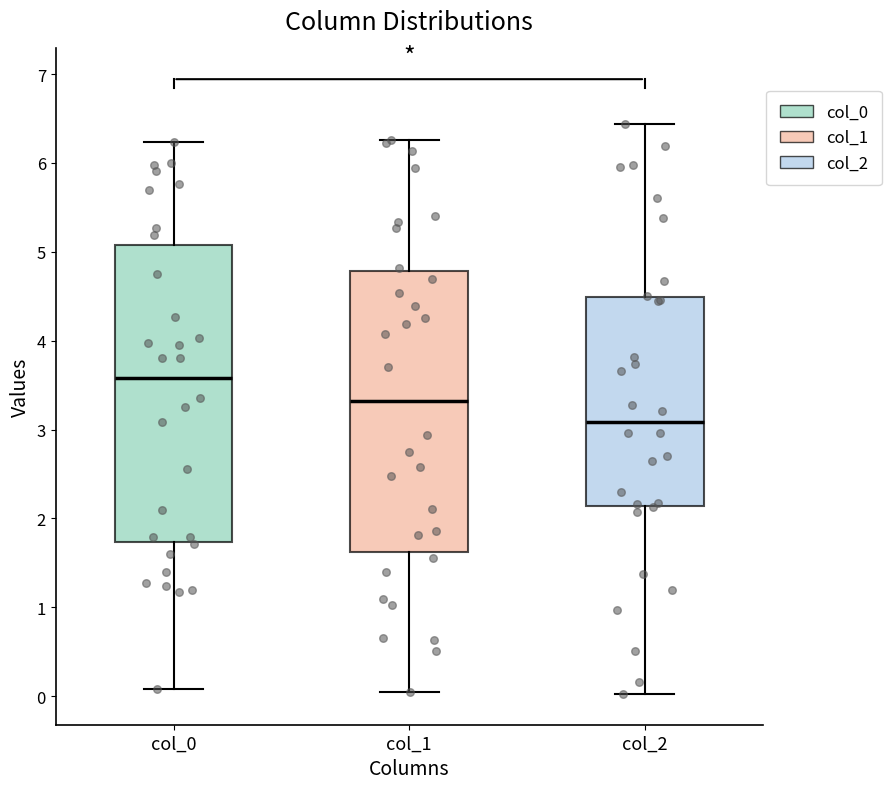

Where does the lower whisker of the box for col_0 end on the y-axis? The values are not printed on the chart, so give them approximately, as read against the axis.

0.1